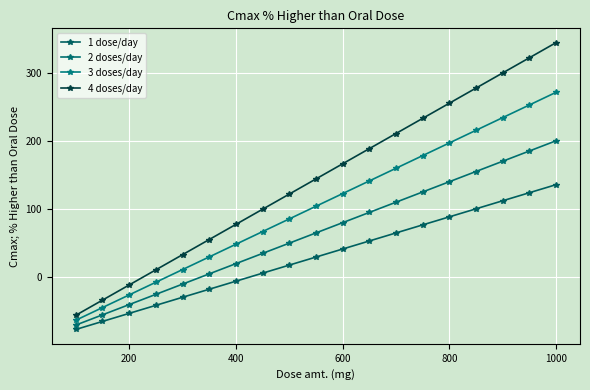

What is the sum of all 3 doses/day values?

1983.7